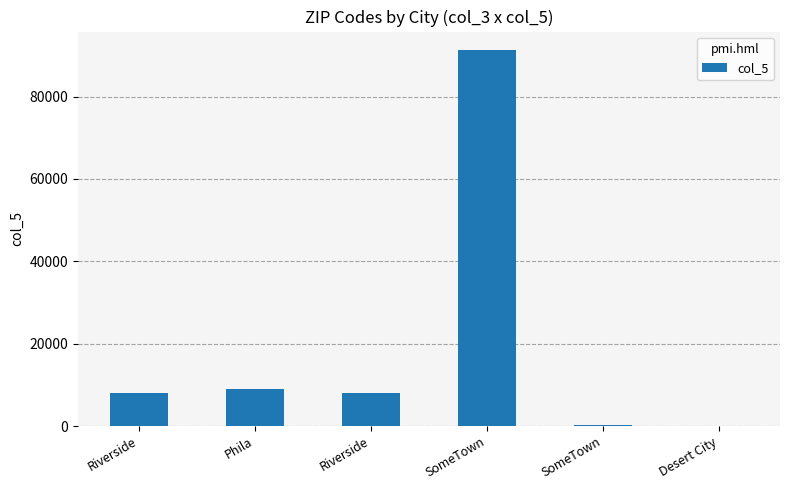

Are the bars horizontal?

No